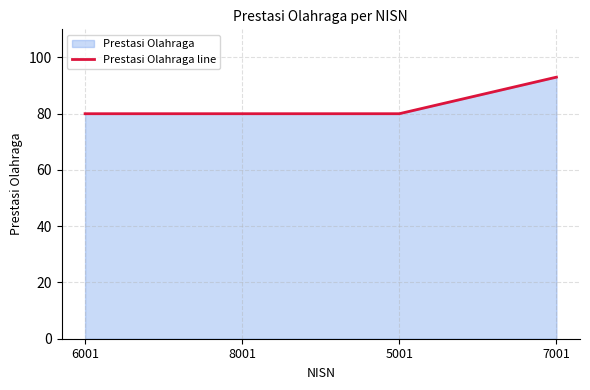

At which label is the value closest to 86?

6001